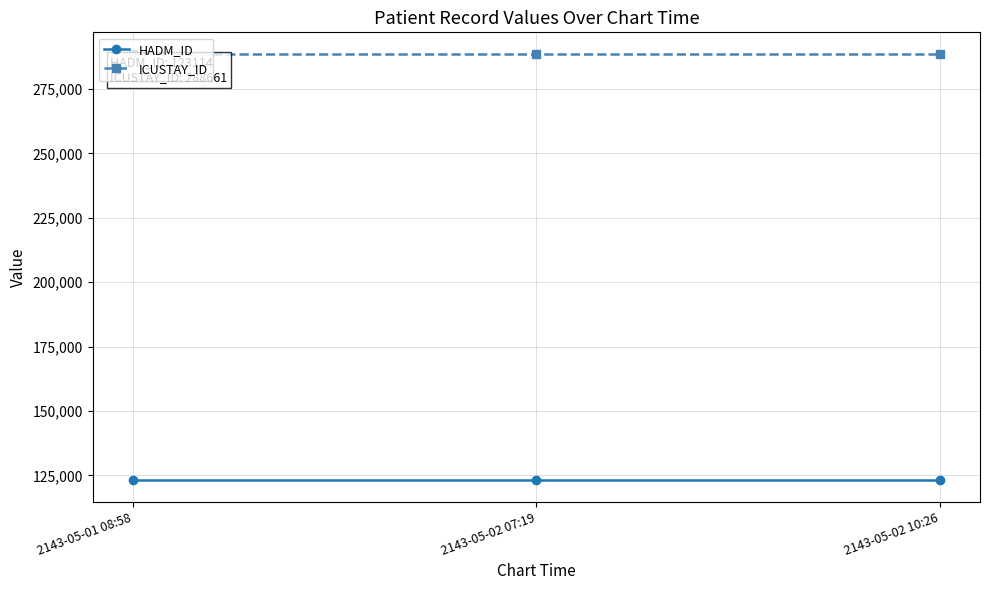

What is the label of the 2nd point from the right?

2143-05-02 07:19